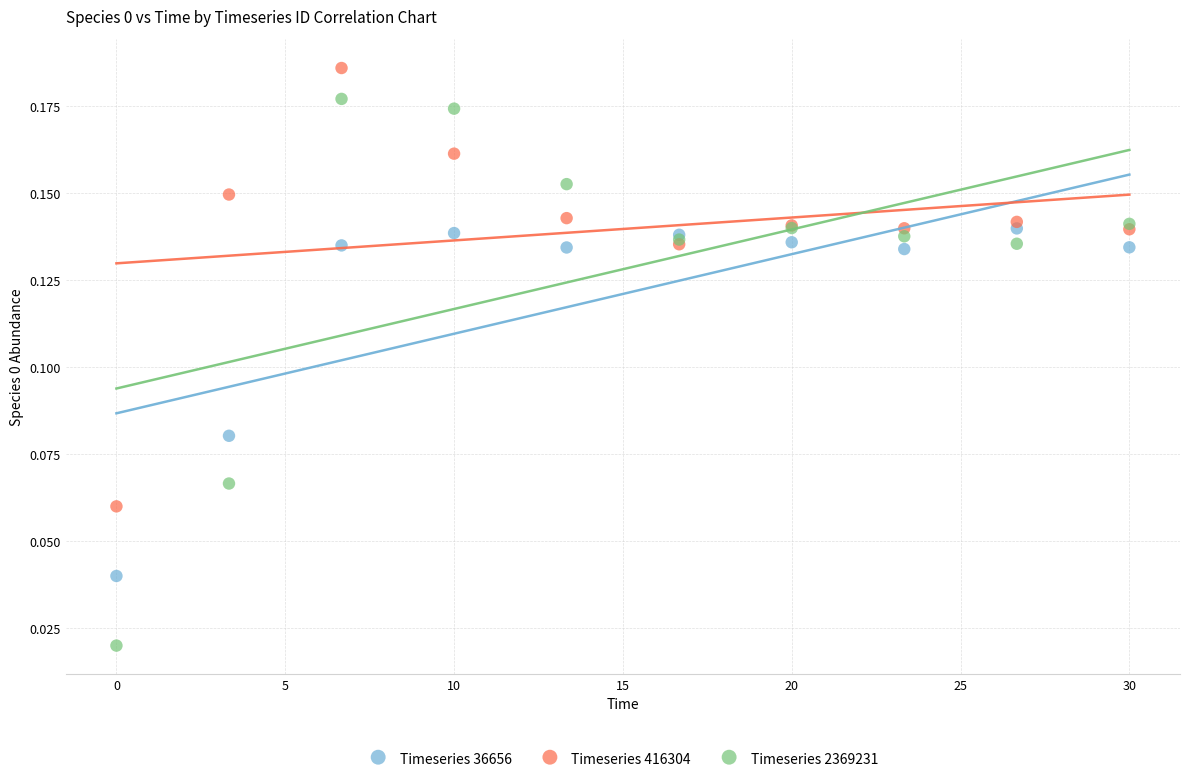

Which series has the widest spread of Y values?

Timeseries 2369231